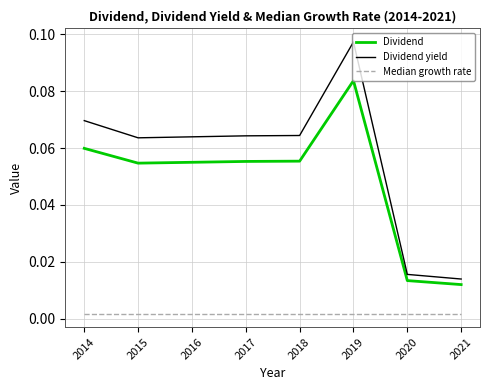

How many lines are shown in the chart?

3